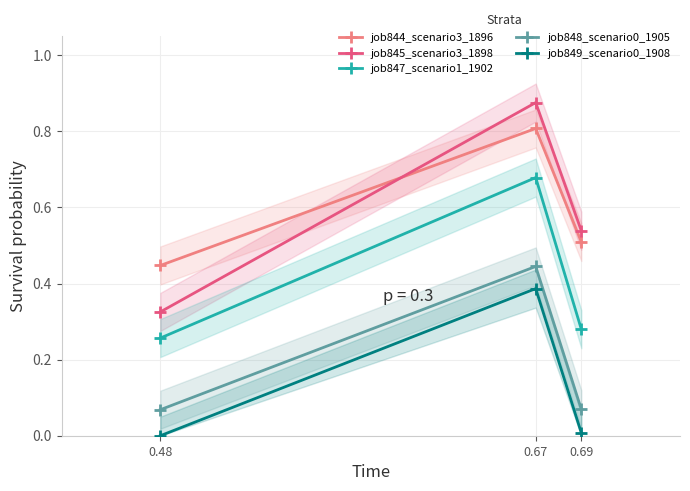

How many lines are shown in the chart?

5